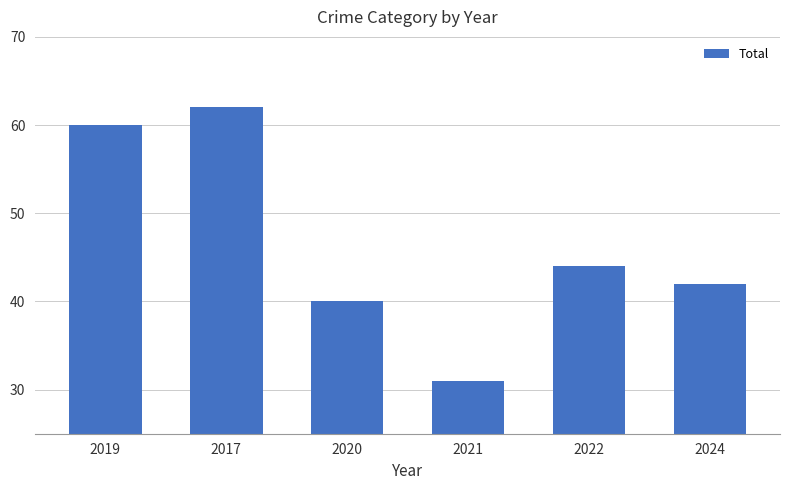

True or false: the data shows 60 at 2019.

True